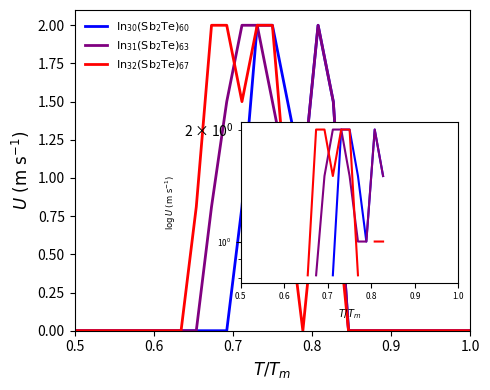

What is the difference between the second highest and minimum values in the $\mathrm{In_{30}(Sb_2Te)_{60}}$ series?

2.0